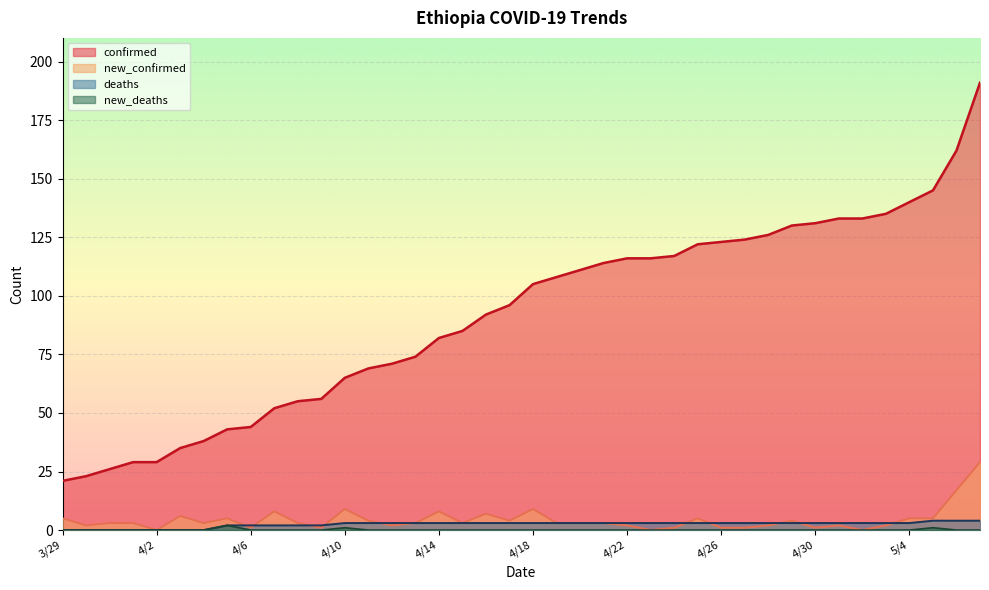

What is the total value across all series at 4/18?

117